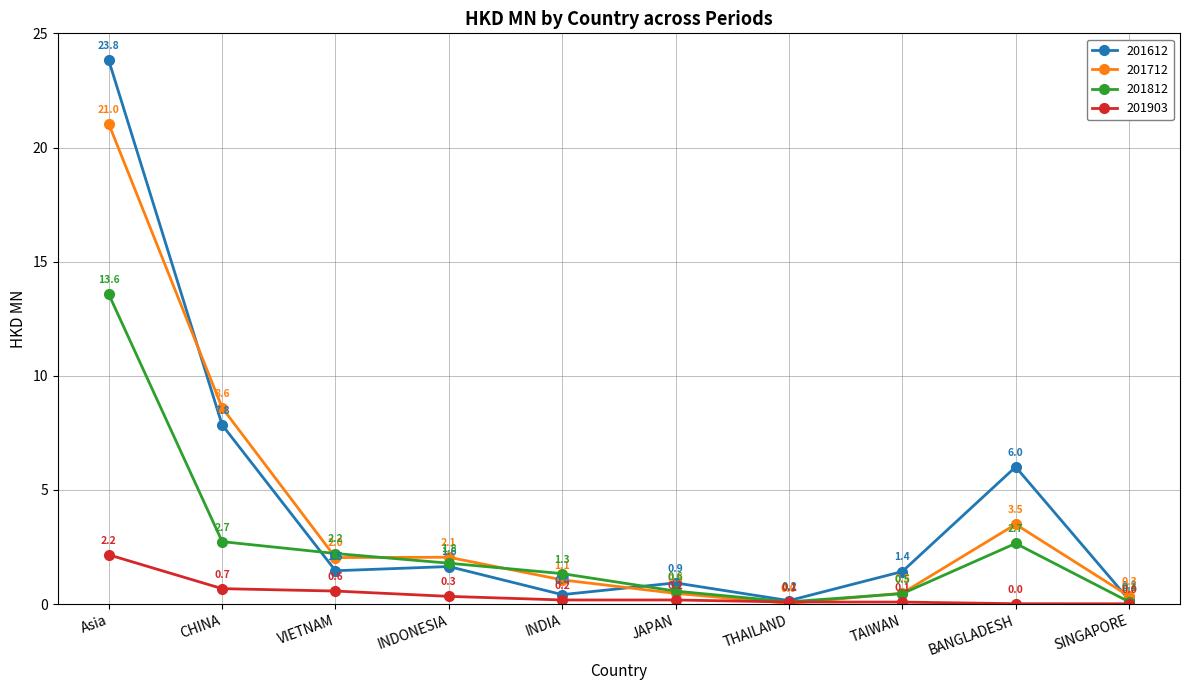

Which series has the largest range (max minus min)?

201612